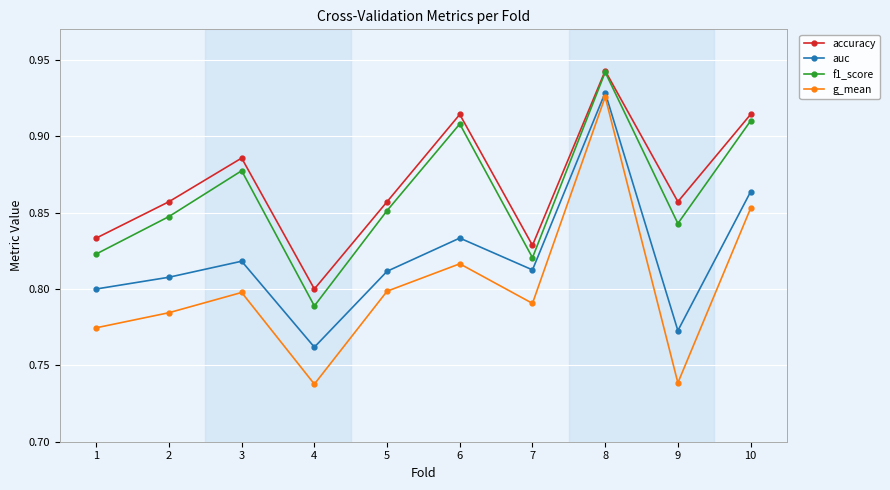

What is the sum of all f1_score values?

8.6